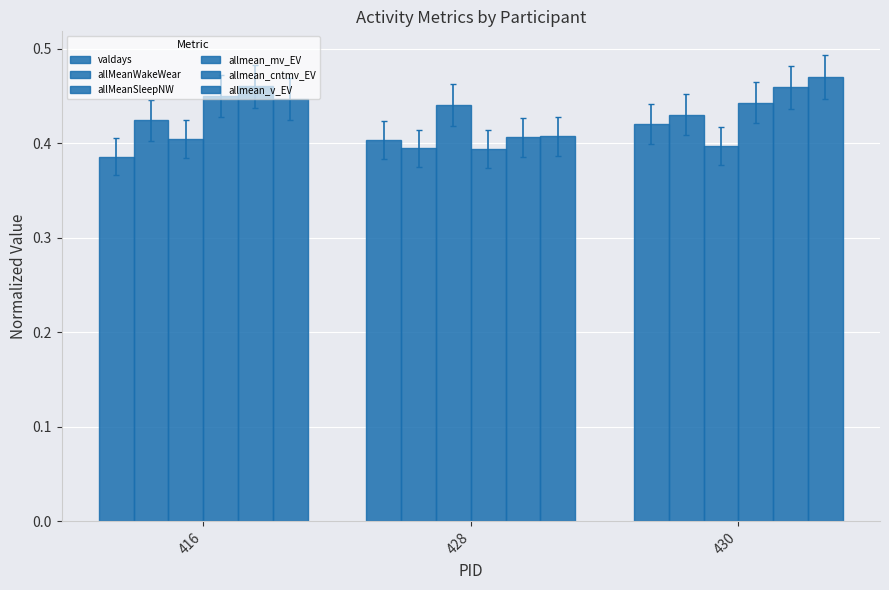

Reading left to right, transcribe all the data shown in this chart.

valdays: 0.4	0.4	0.4
allMeanWakeWear: 0.4	0.4	0.4
allMeanSleepNW: 0.4	0.4	0.4
allmean_mv_EV: 0.4	0.4	0.4
allmean_cntmv_EV: 0.5	0.4	0.5
allmean_v_EV: 0.4	0.4	0.5